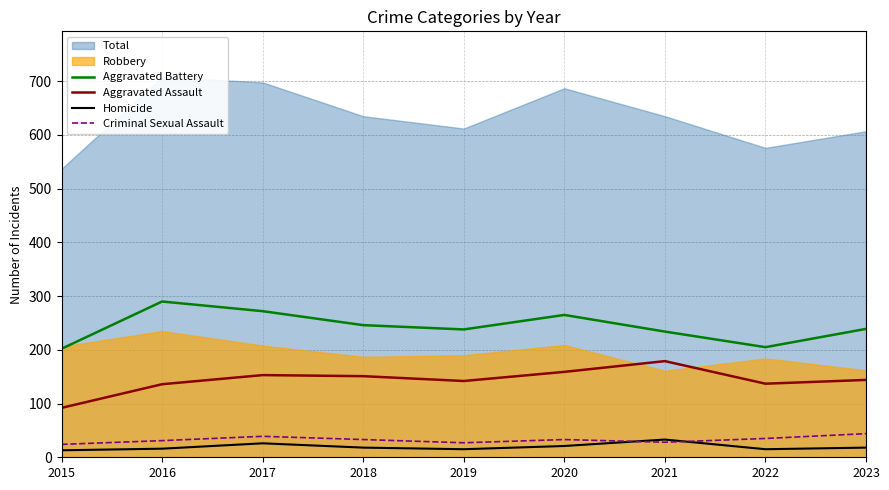

True or false: Aggravated Battery has a value of 398 at 2016.

False